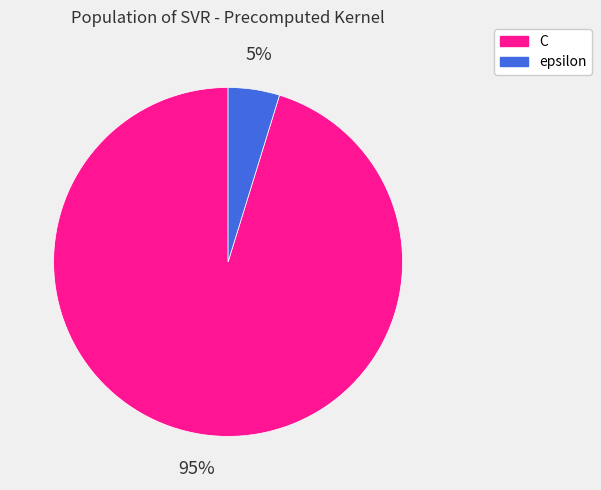

To the nearest percent, what percentage of the pie is C?

95%